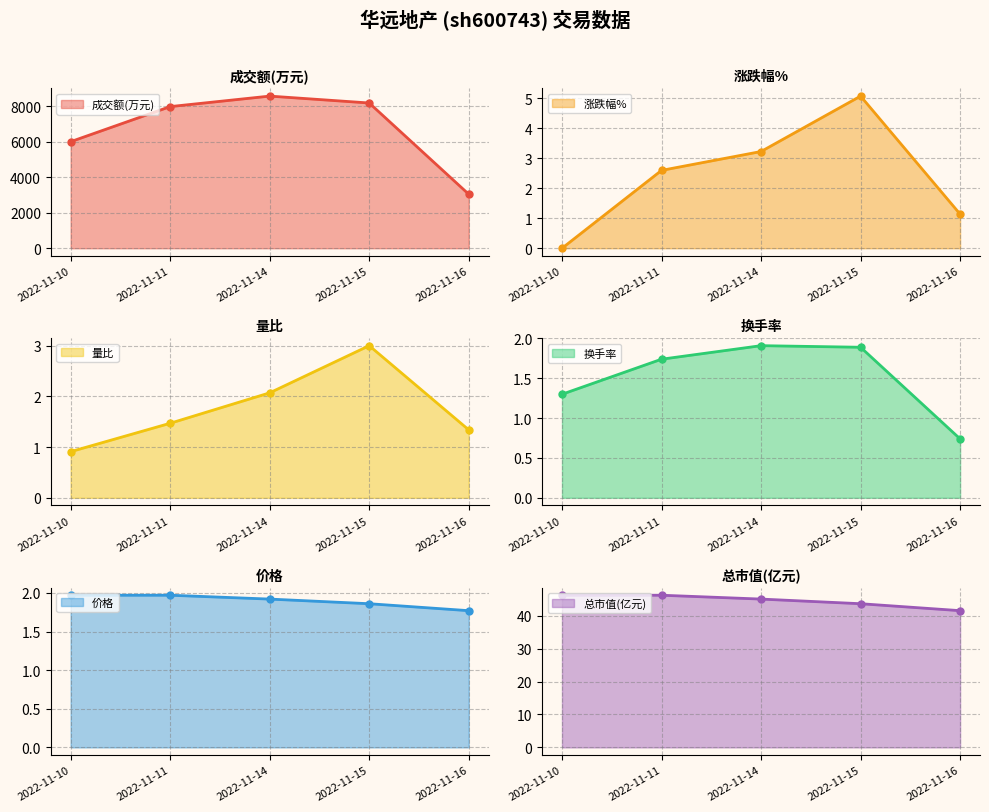

Which series has the largest total across all categories?

成交额(万元)